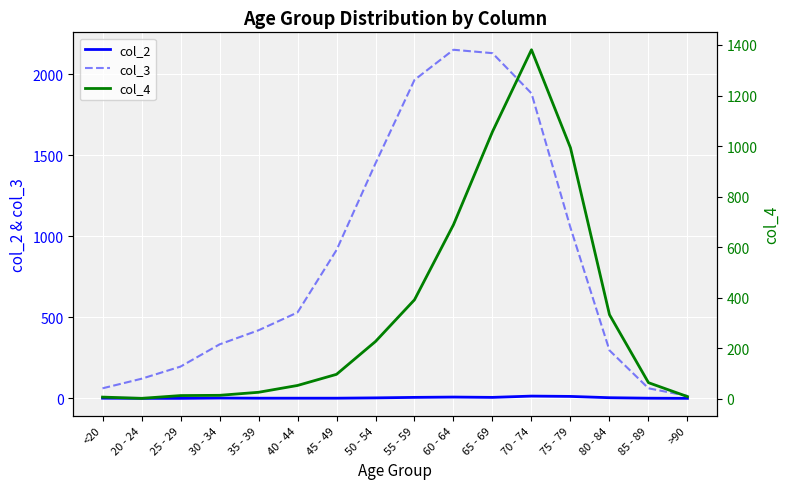

Which series changed the most between 45 - 49 and 50 - 54?

col_3